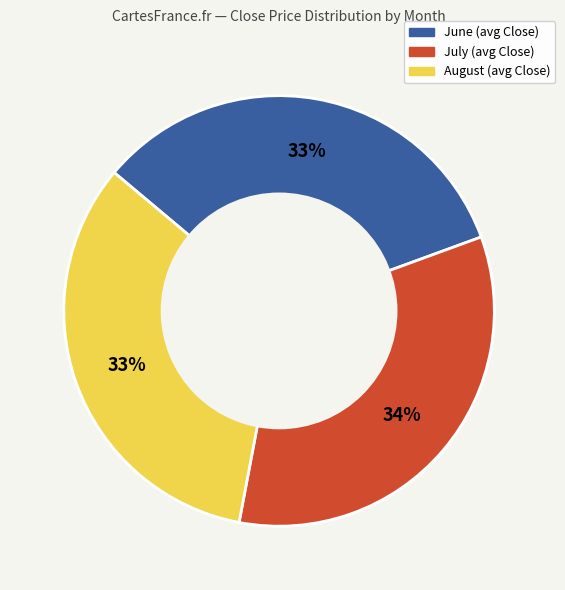

To the nearest percent, what is the average slice percentage?

33%